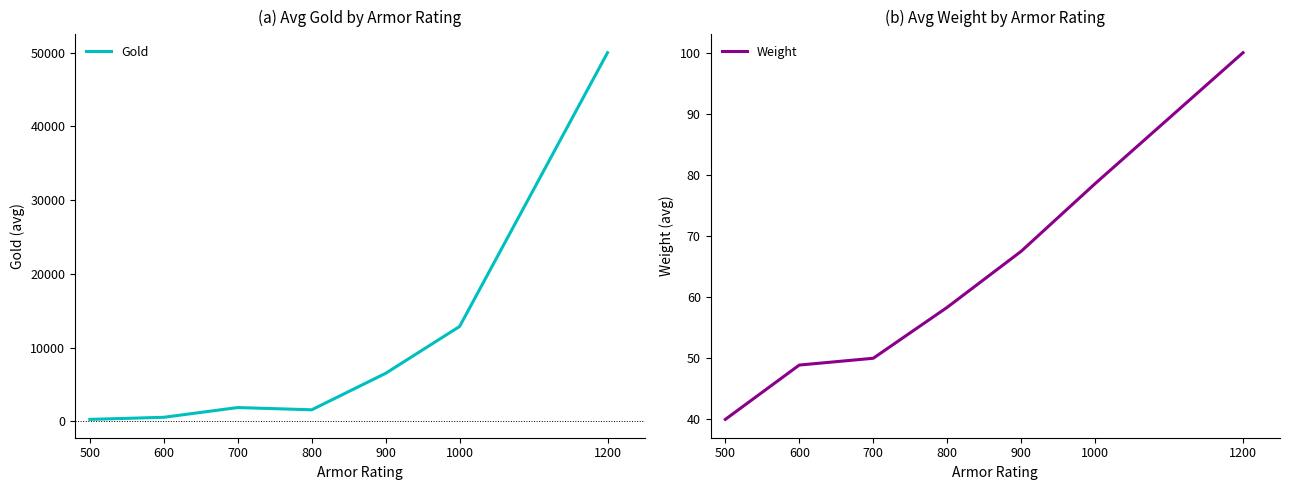

Which series has the largest range (max minus min)?

Gold